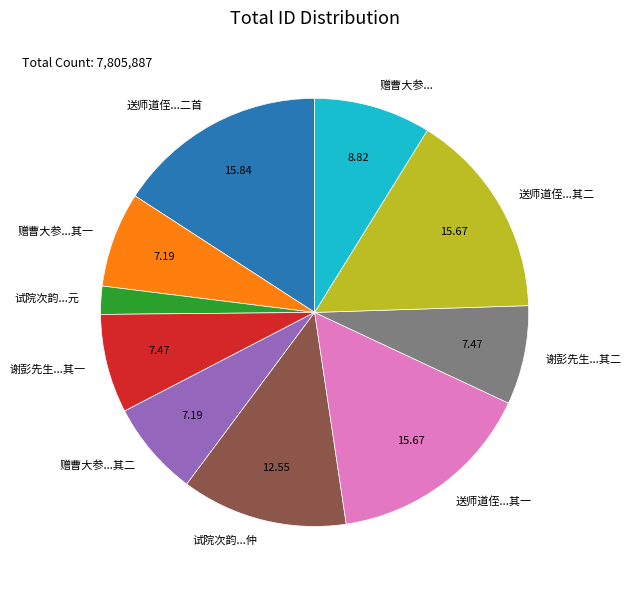

What is the ratio of the value at 谢彭先生...其一 to the value at 送师道侄...二首?

0.5